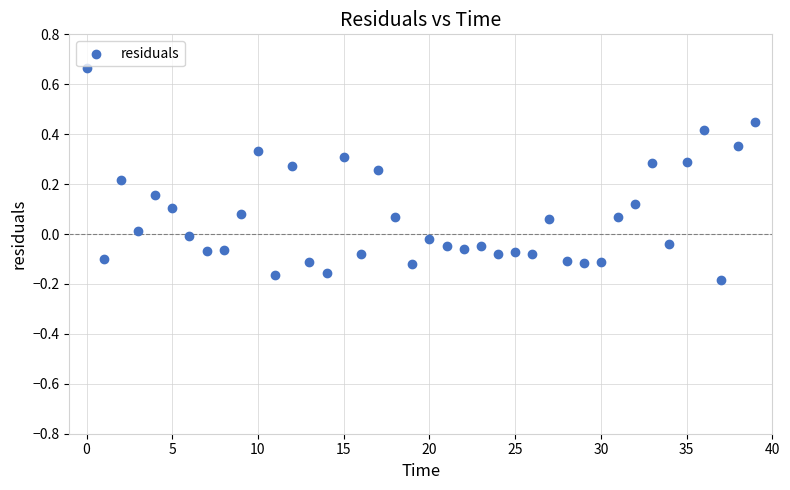

What is the range of Y values (max minus min)?

0.9